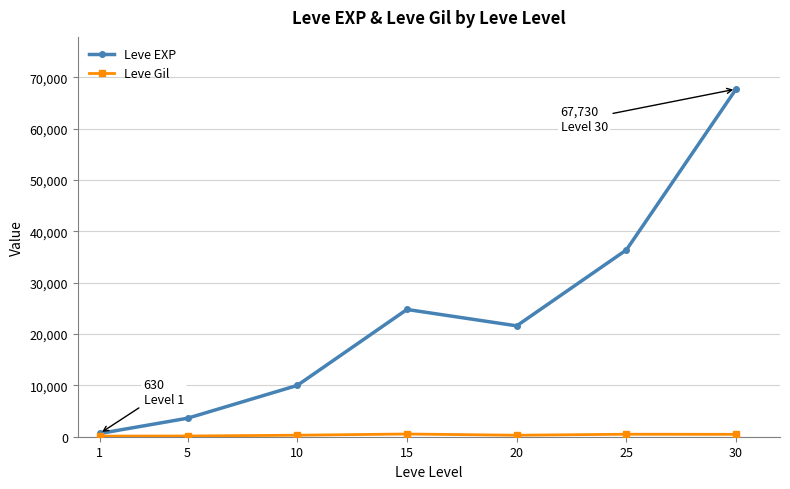

What is the average value of the Leve EXP series?

23533